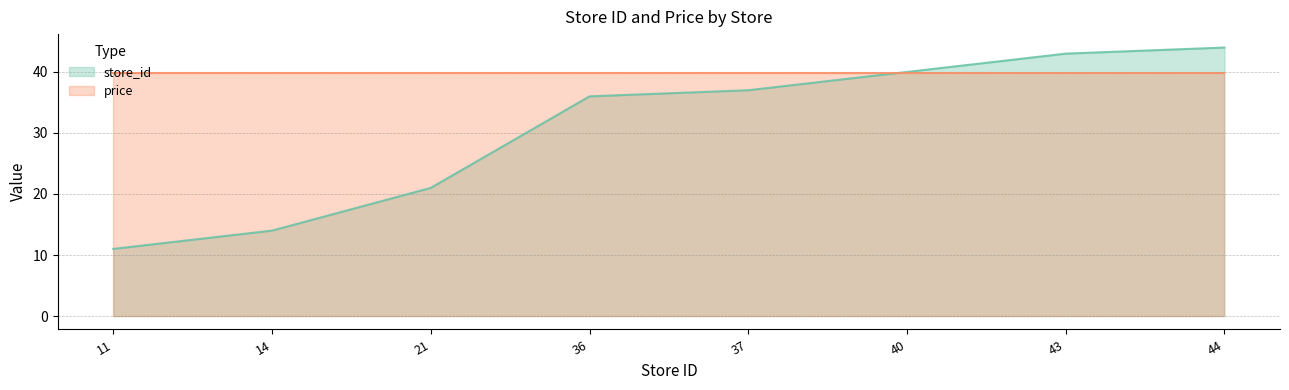

What is the average value?

31